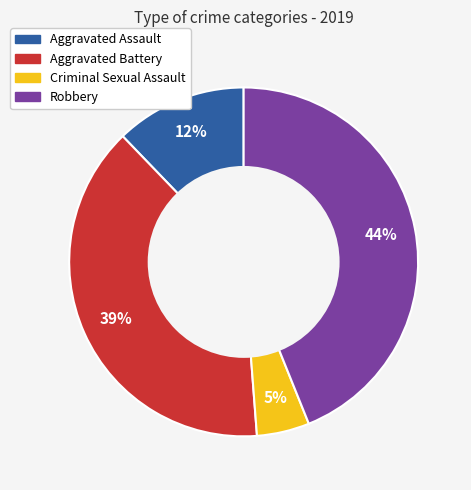

To the nearest percent, what is the difference between the largest and smallest slice percentages?

39%